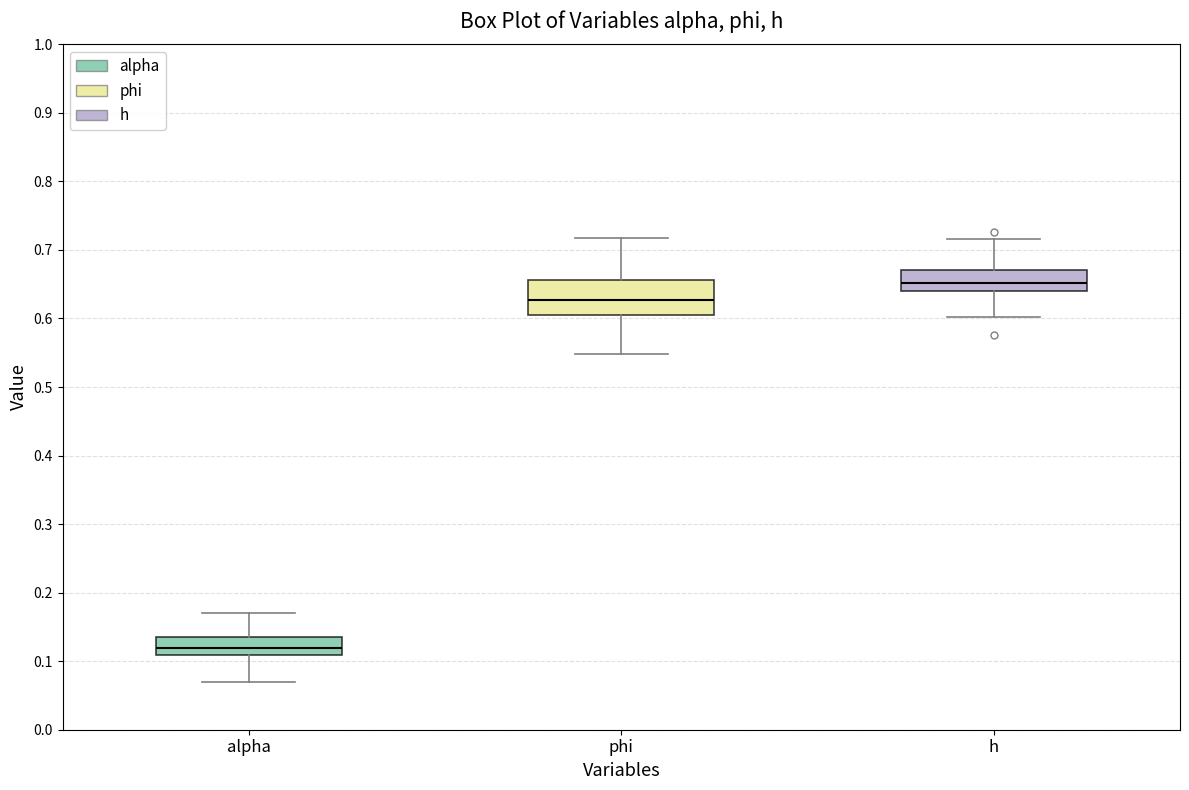

Where does the median line of the box for alpha sit on the y-axis? The values are not printed on the chart, so give them approximately, as read against the axis.

0.12